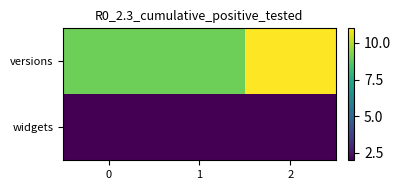

Which series has the largest range (max minus min)?

versions